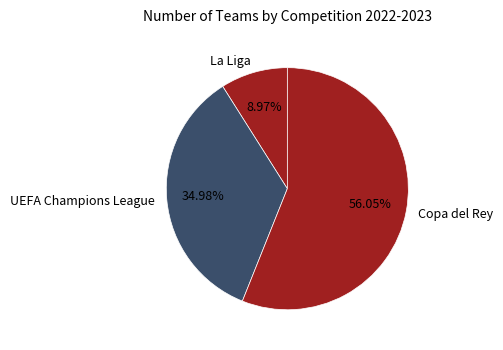

Which category accounts for the majority?

Copa del Rey